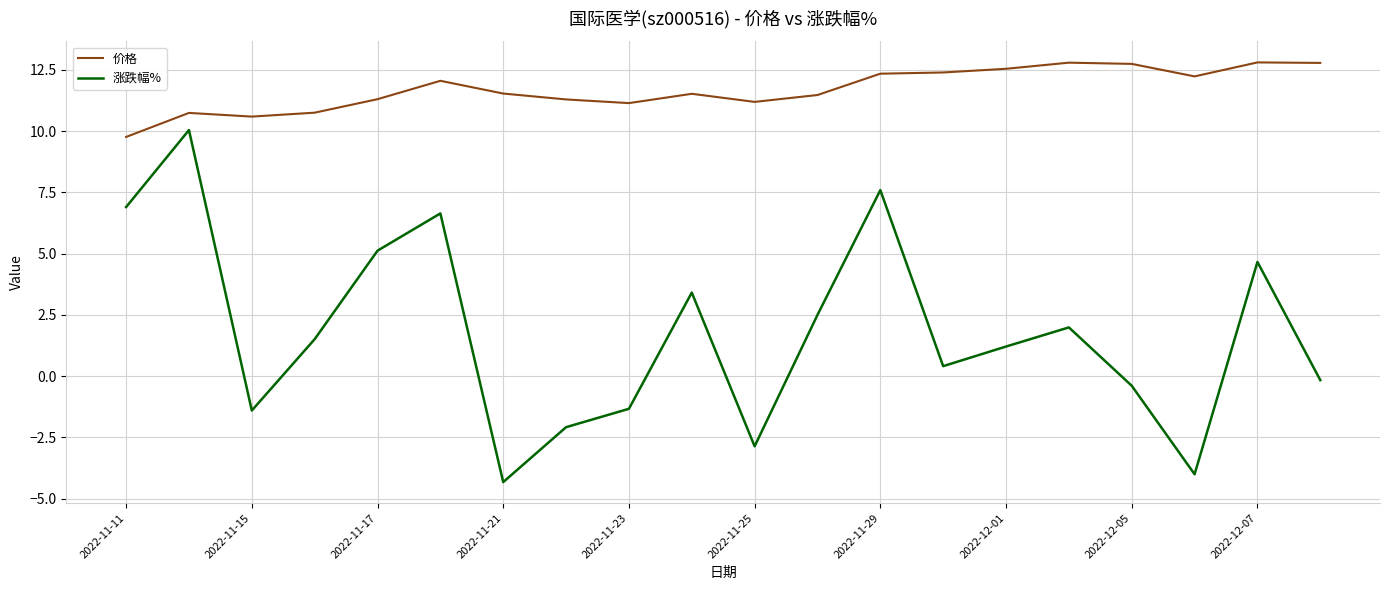

List the series in order of their overall mean, highest first.

价格, 涨跌幅%